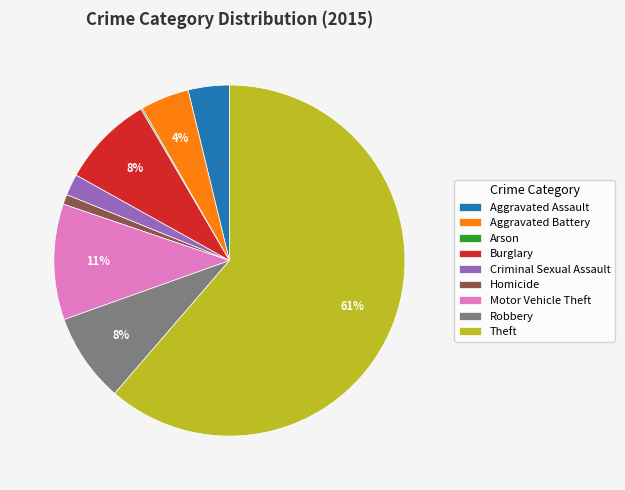

To the nearest percent, what percentage of the pie is Aggravated Assault?

4%